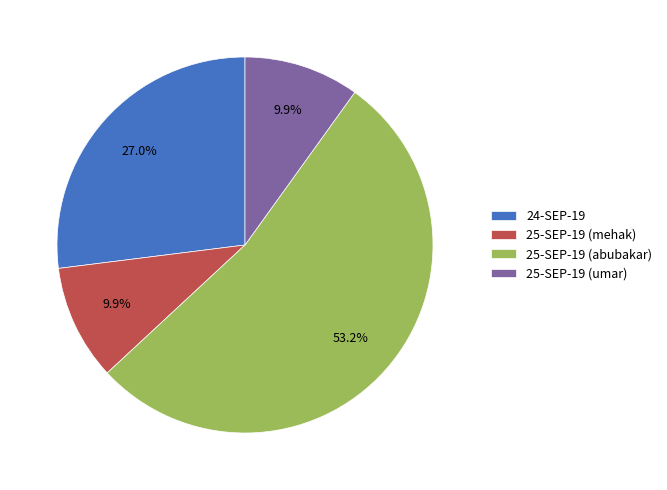

To the nearest percent, what is the difference between the largest and smallest slice percentages?

43%